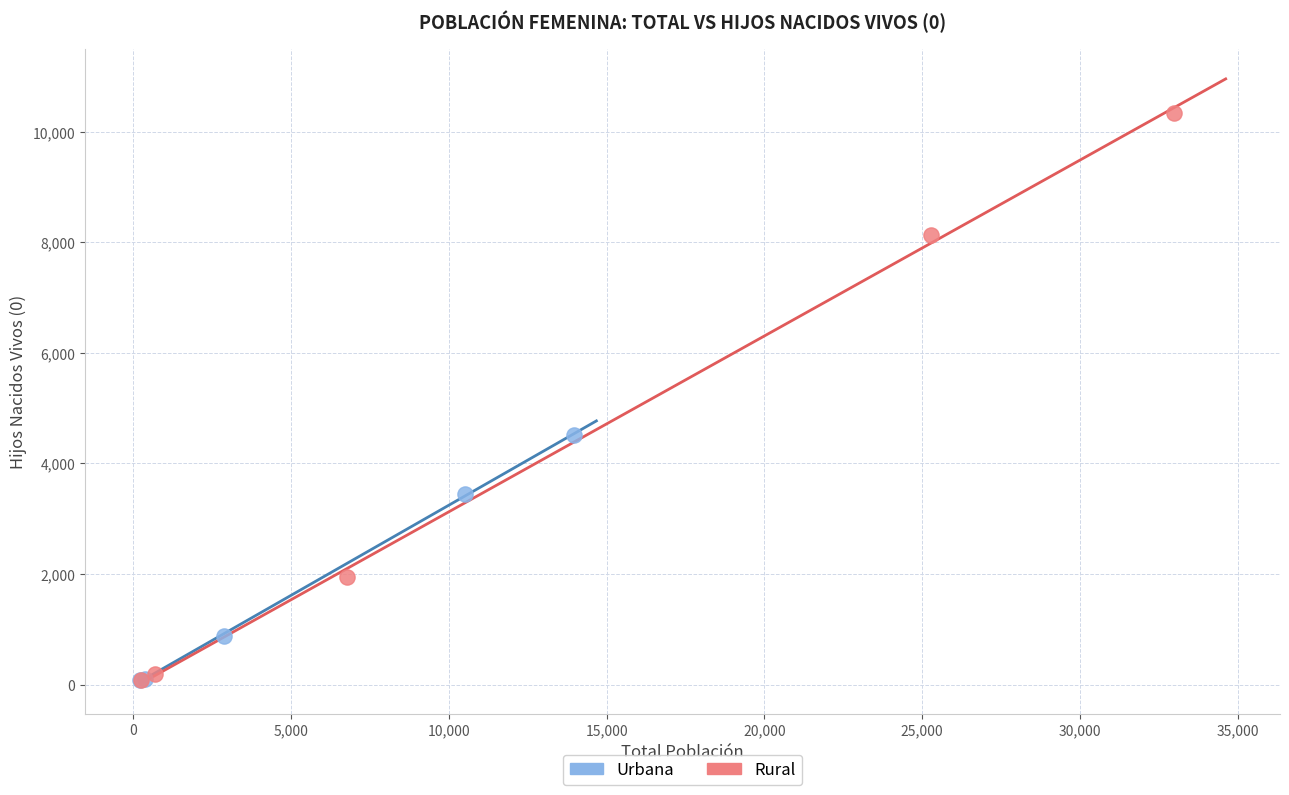

Which series reaches the maximum Y coordinate?

Rural